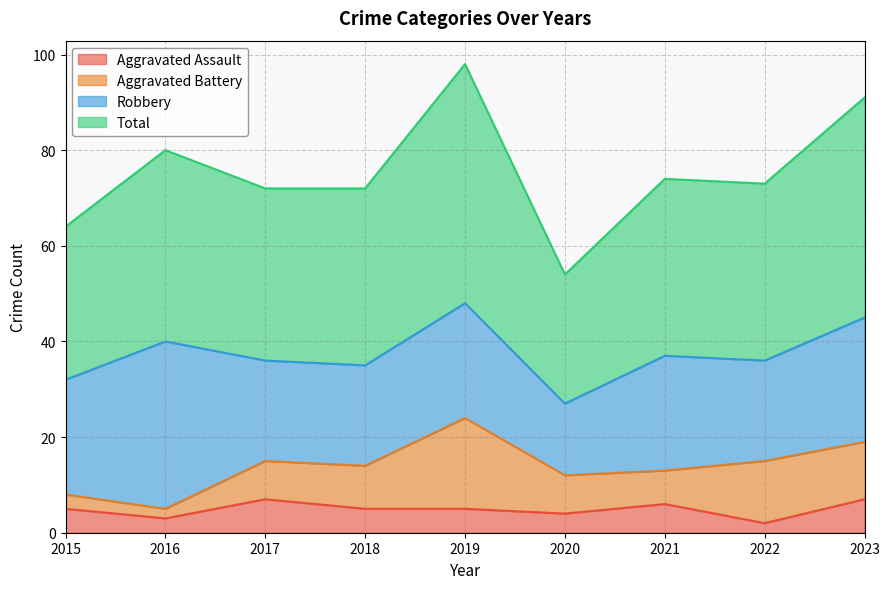

Does the chart have visible grid lines?

Yes